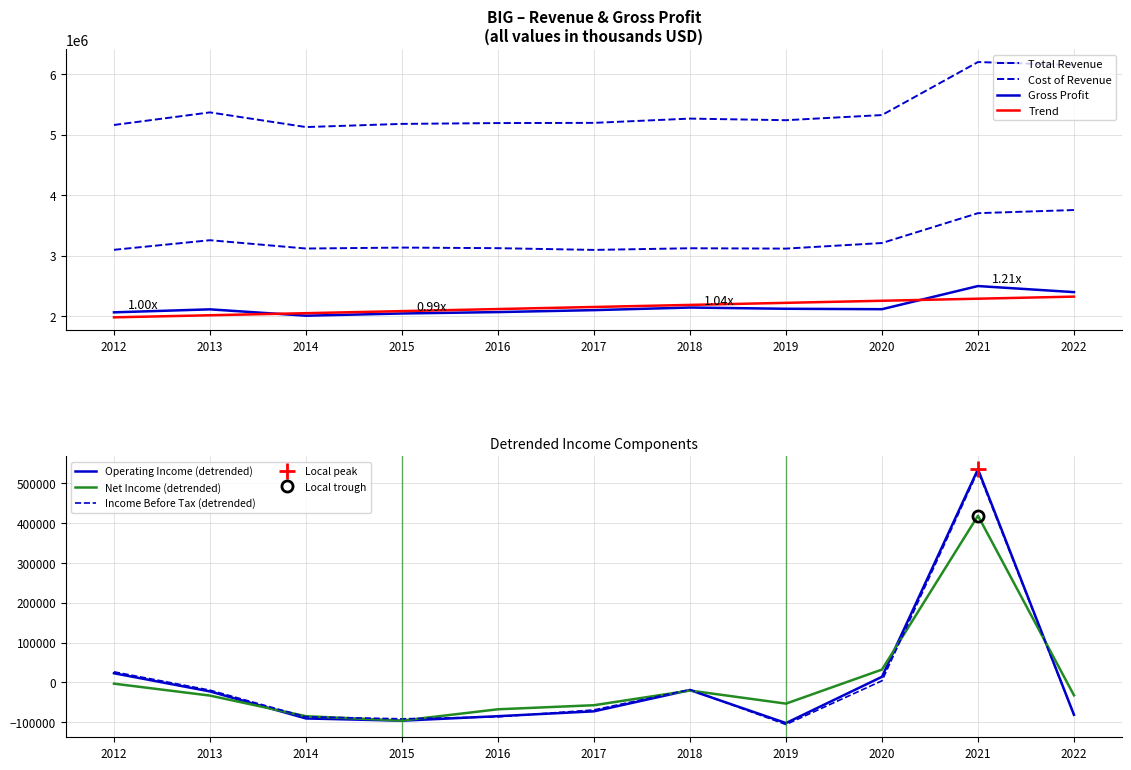

True or false: Operating Income has more than 0 interior local peaks.

True